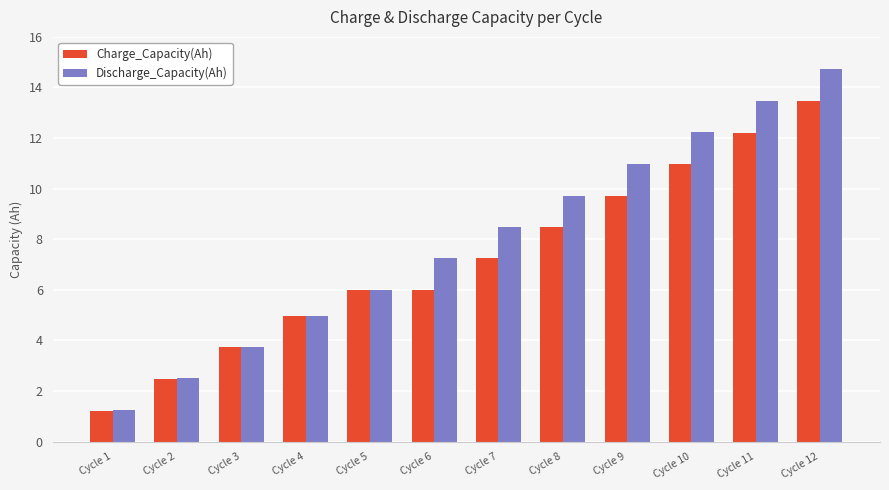

What is the total value across all series at Cycle 2?

5.0